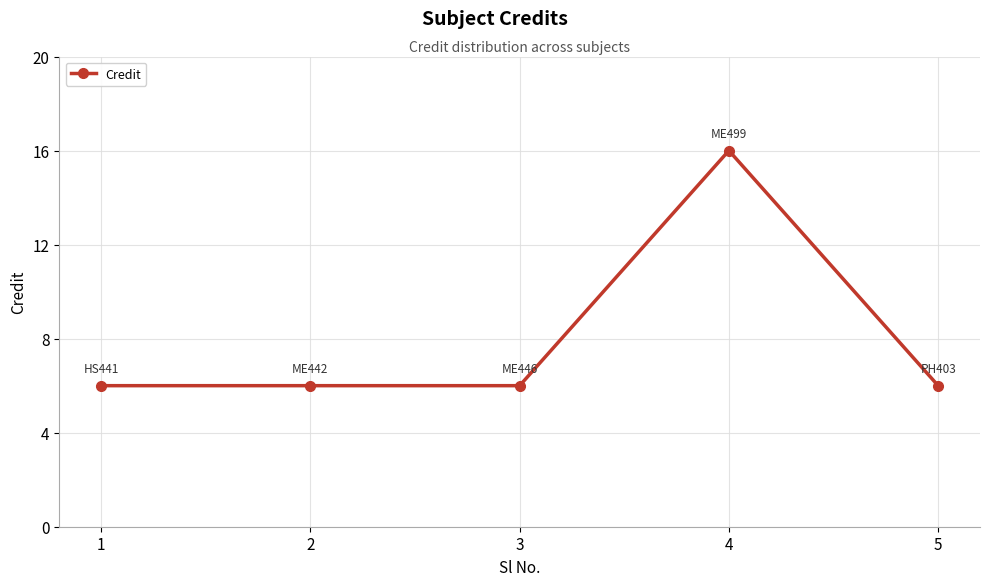

How many values are between 6 and 7?

4